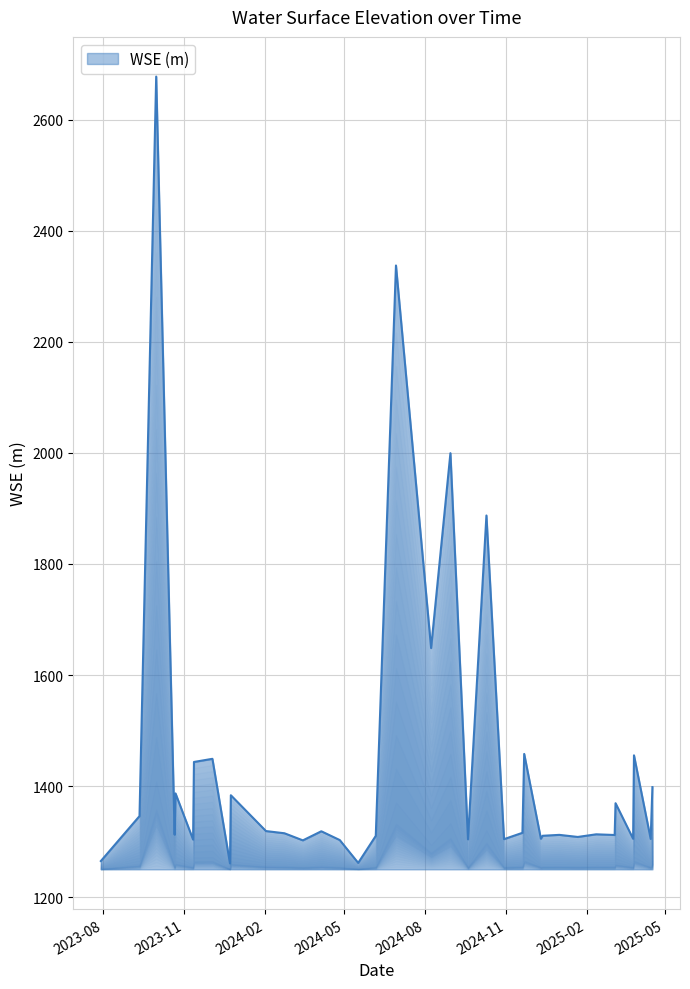

What is the minimum value shown in the chart?

1260.8